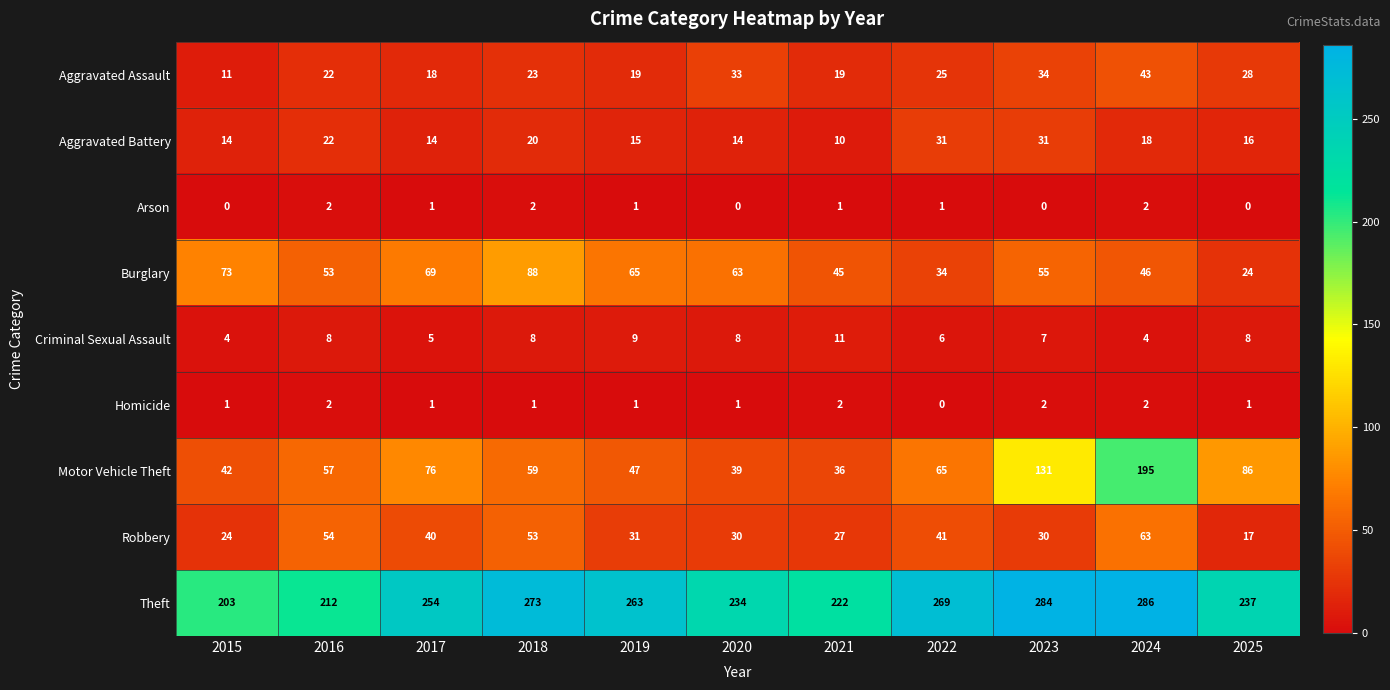

What is the difference between the maximum and minimum values in the Aggravated Battery series?

21